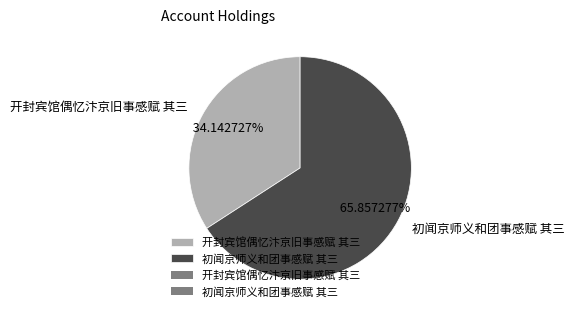

What is the largest slice in the pie chart?

初闻京师义和团事感赋 其三